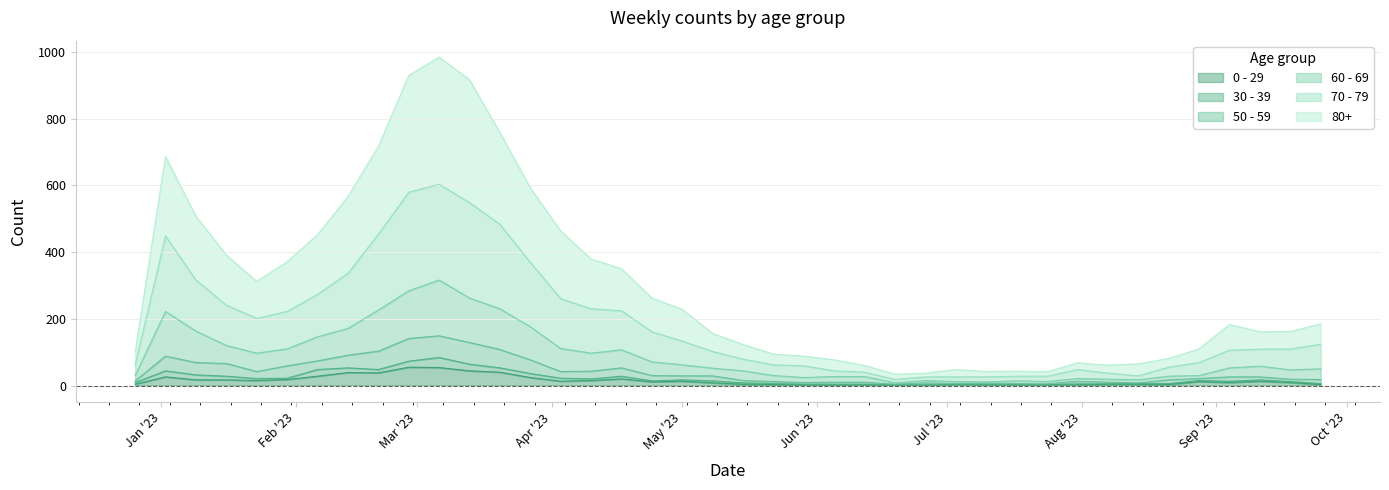

Which has a higher value, 2023-06-19 or 2023-01-23?

2023-01-23